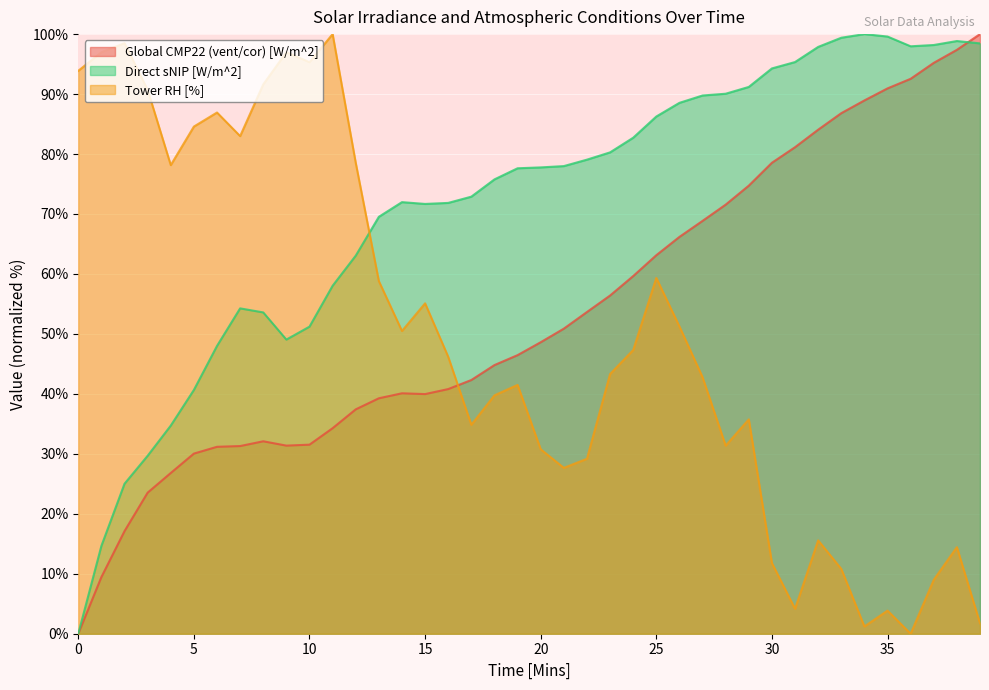

What is the value of the Global CMP22 (vent/cor) [W/m^2] point at the 28th from the left?

68.9